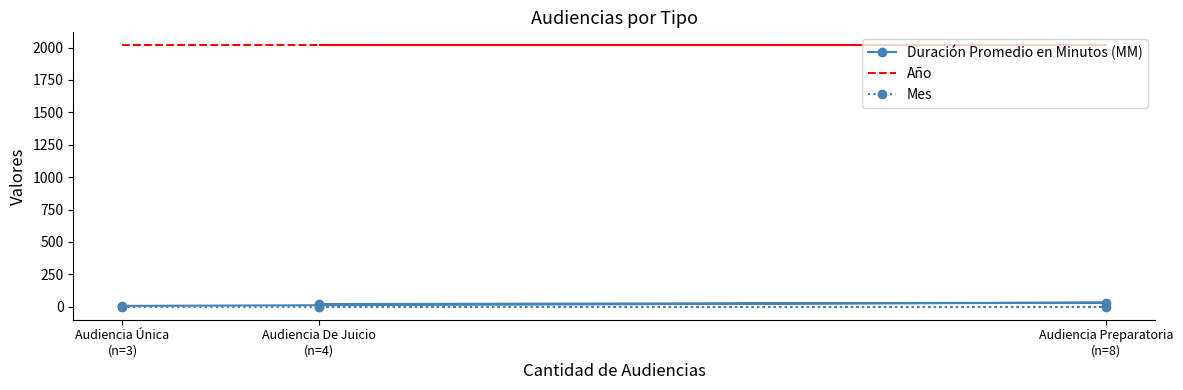

What are all the series names shown in the legend?

Duración Promedio en Minutos (MM), Año, Mes